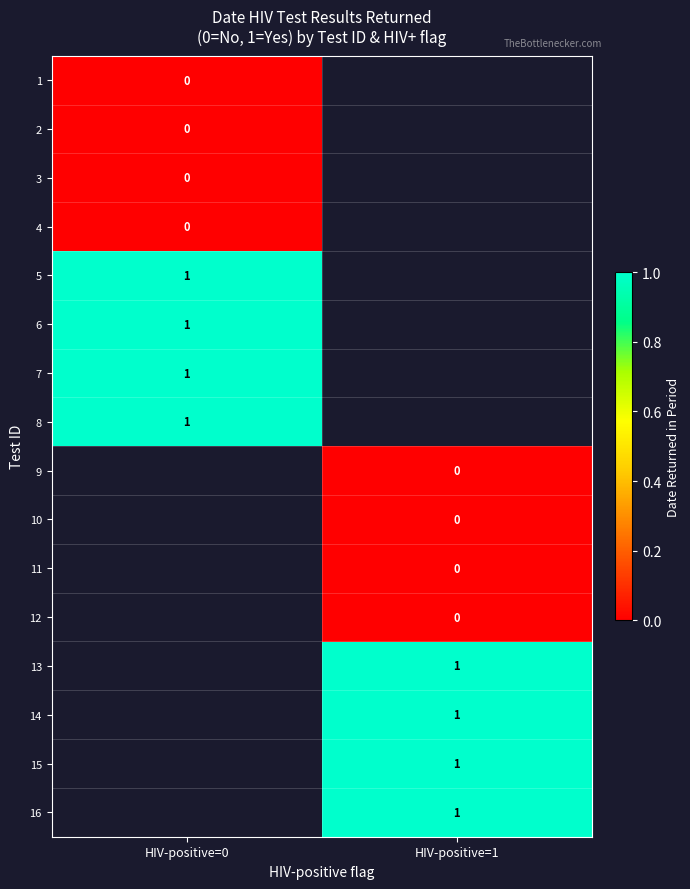

True or false: 13 has a value of 1 at HIV-positive=1.

True